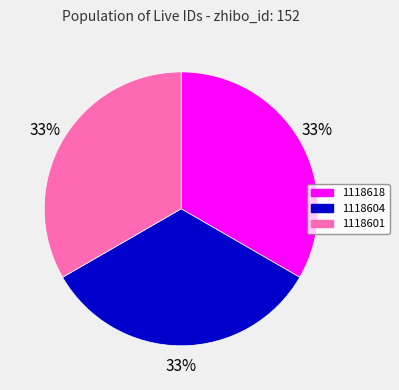

What is the ratio of the value at 1118618 to the value at 1118604?

1.0